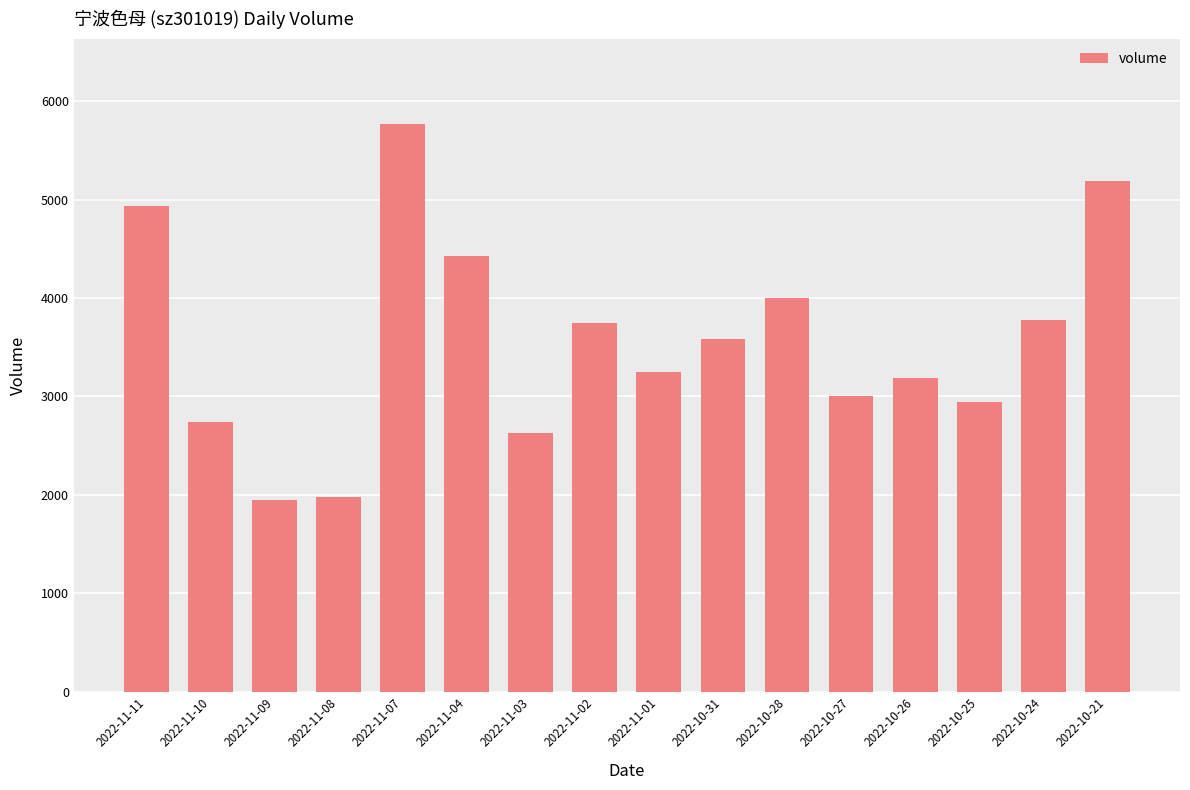

What position from the left is 2022-11-04?

6